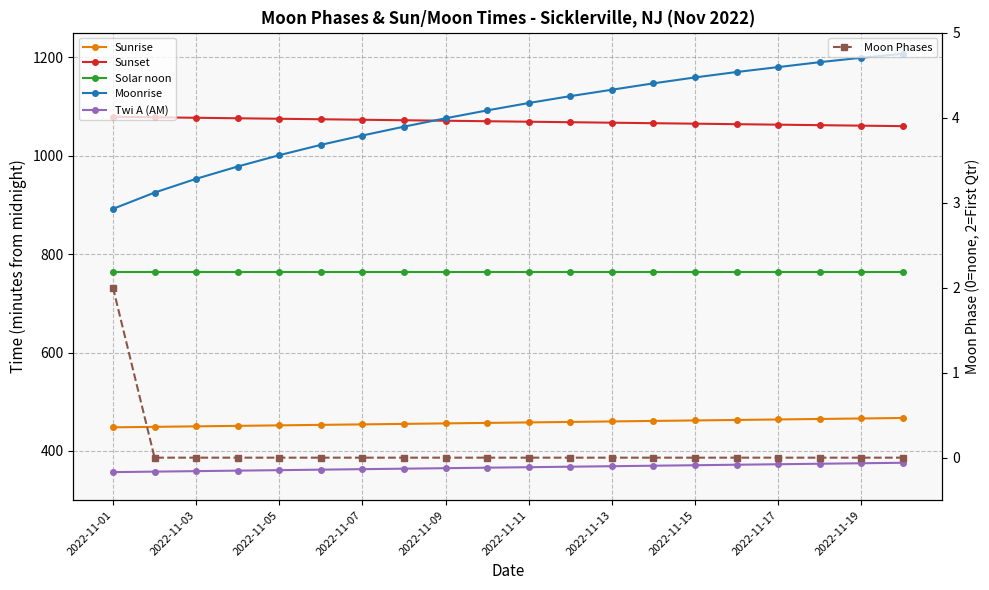

True or false: Sunrise and Twi A (AM) intersect in this chart.

False